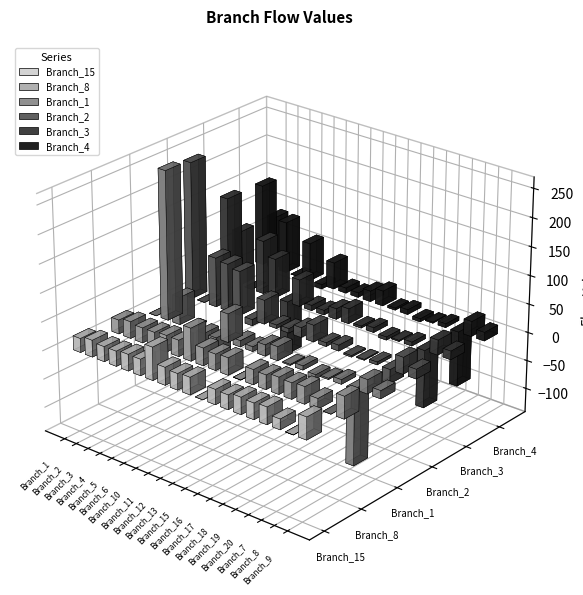

Where is Branch_3 nearest to the value 23?

Branch_15